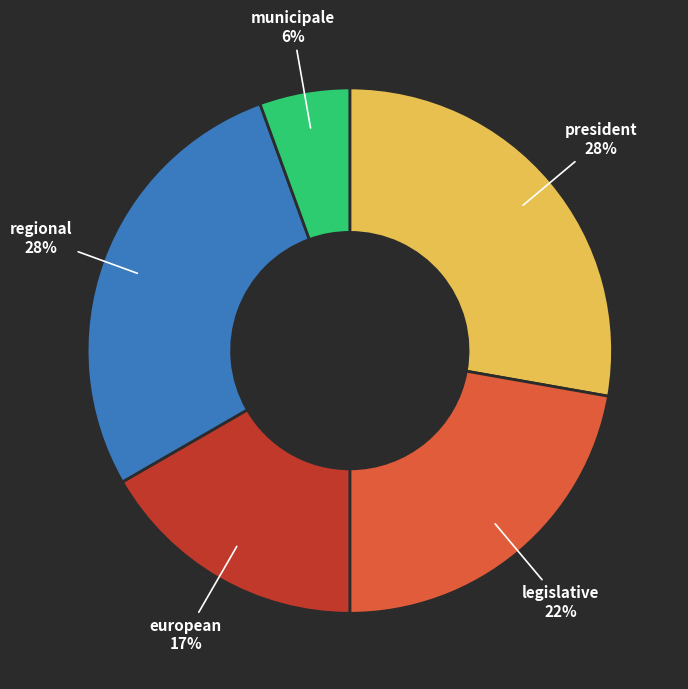

Which slice is the smallest?

municipale